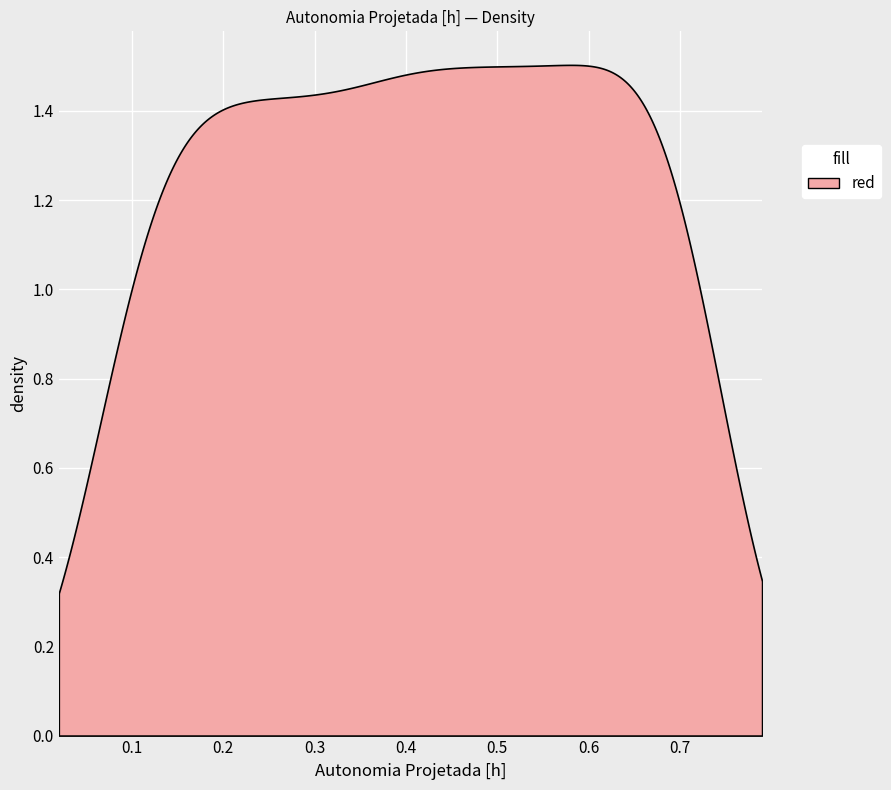

How many distinct data groups are displayed?

1